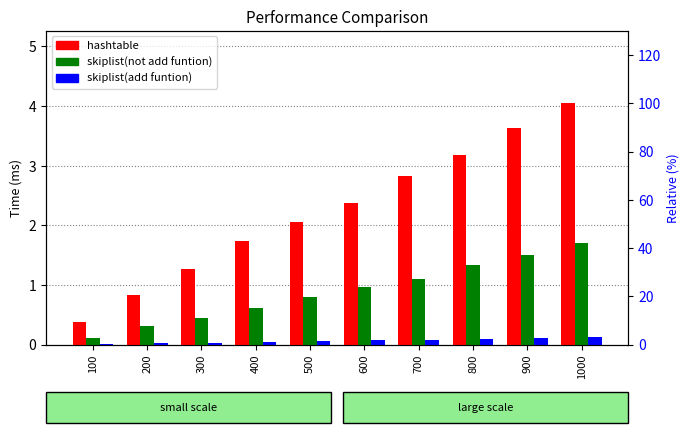

What is the difference between the maximum and minimum values in the skiplist(not add funtion) series?

1.6